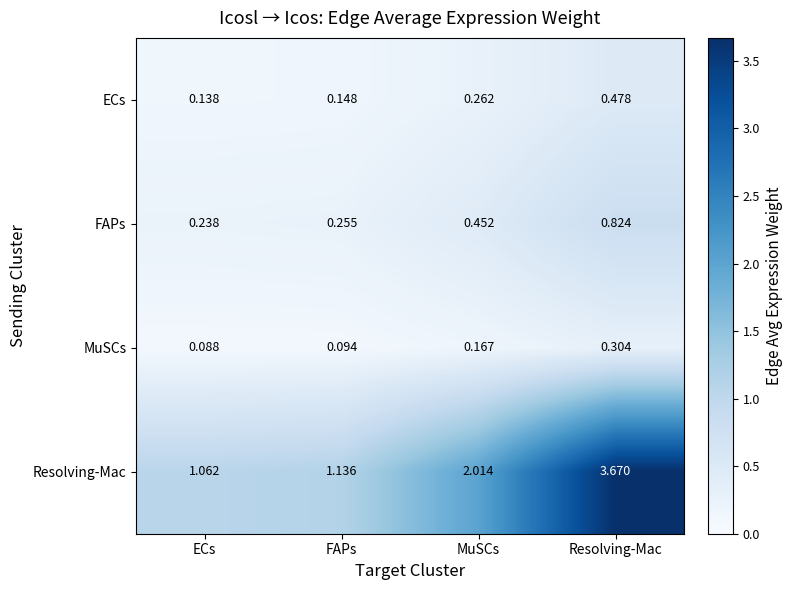

Which series has the largest total across all categories?

Resolving-Mac